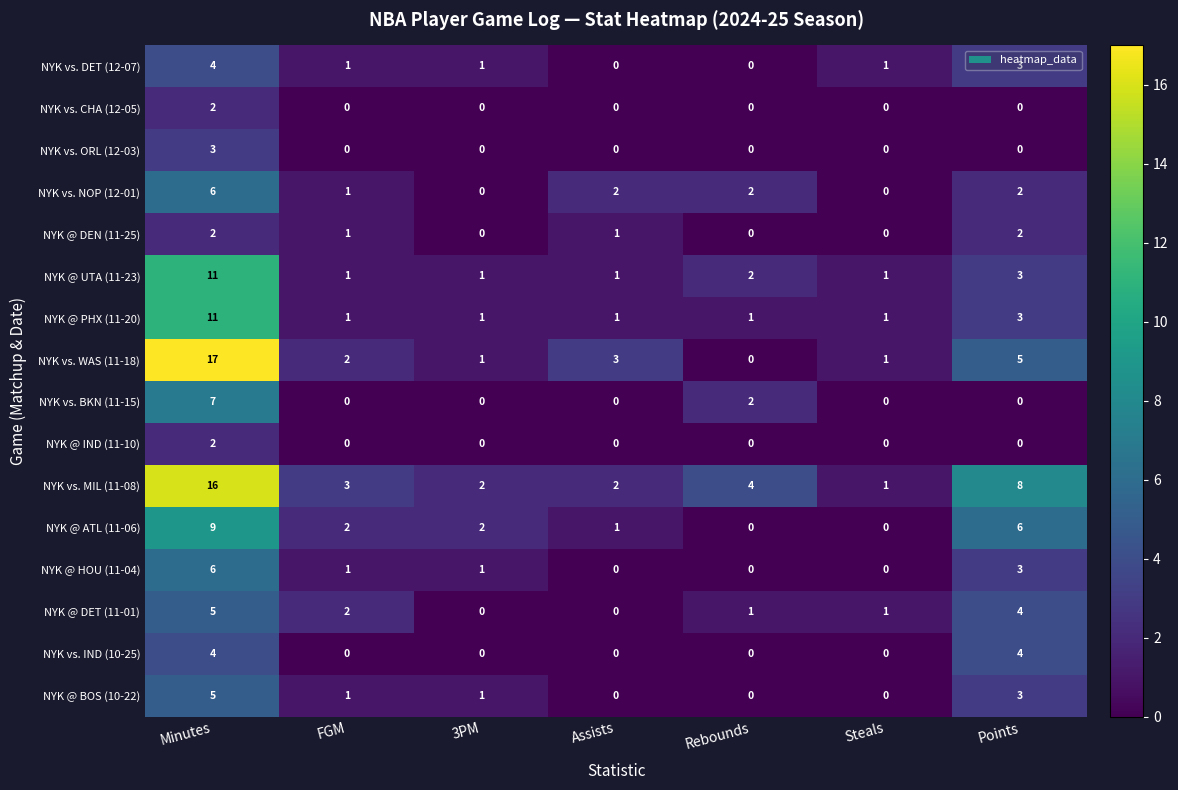

What is the average value of the NYK vs. WAS (11-18) series?

4